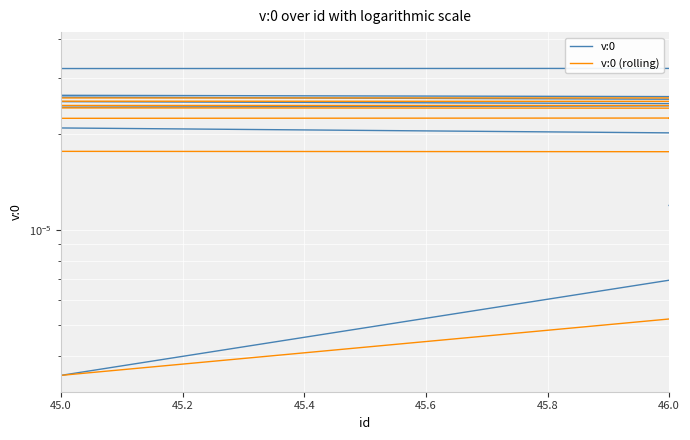

At which label is v:0 (rolling) closest to 0?

45.0